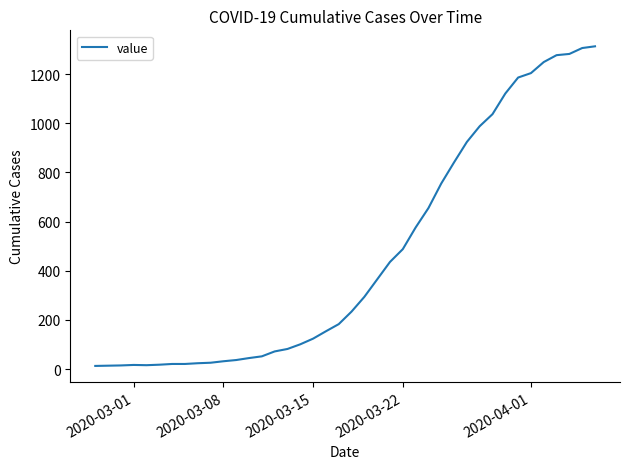

What is the greatest value displayed?

1313